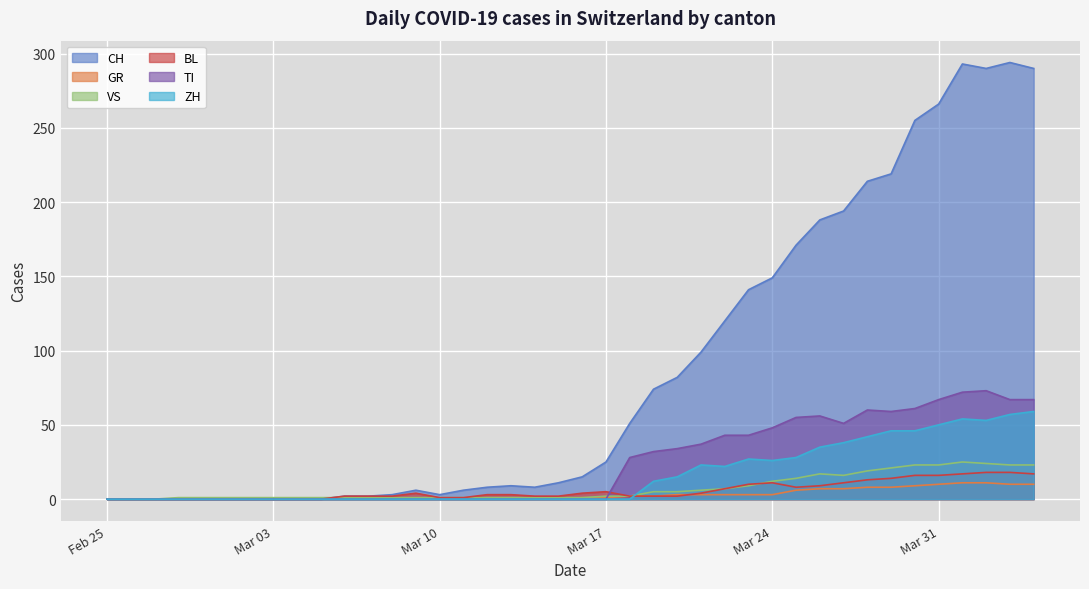

Which series has the largest total across all categories?

CH